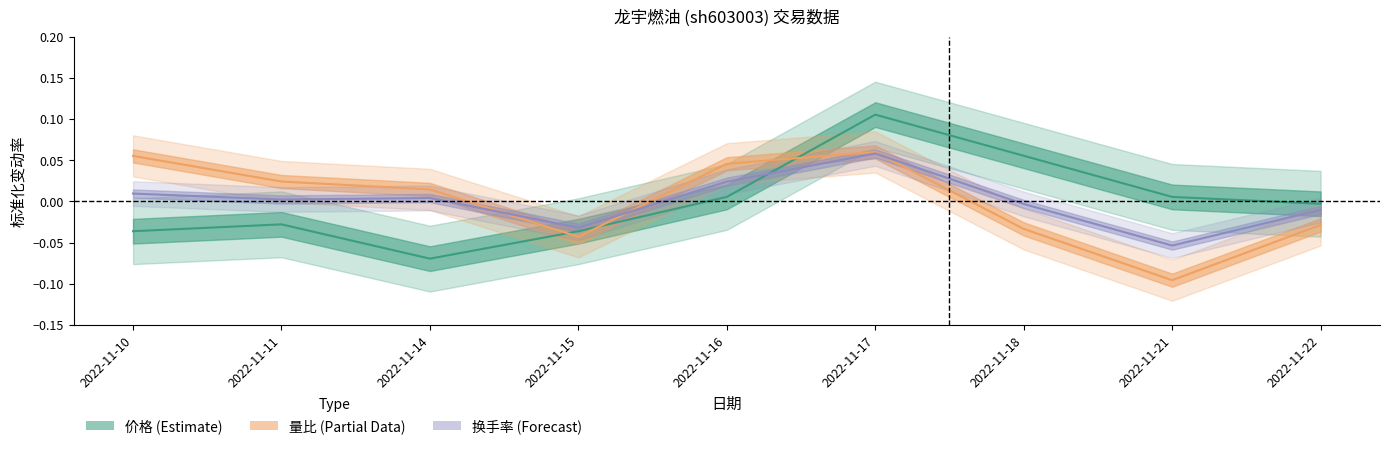

Which series changed the most between 2022-11-16 and 2022-11-18?

量比